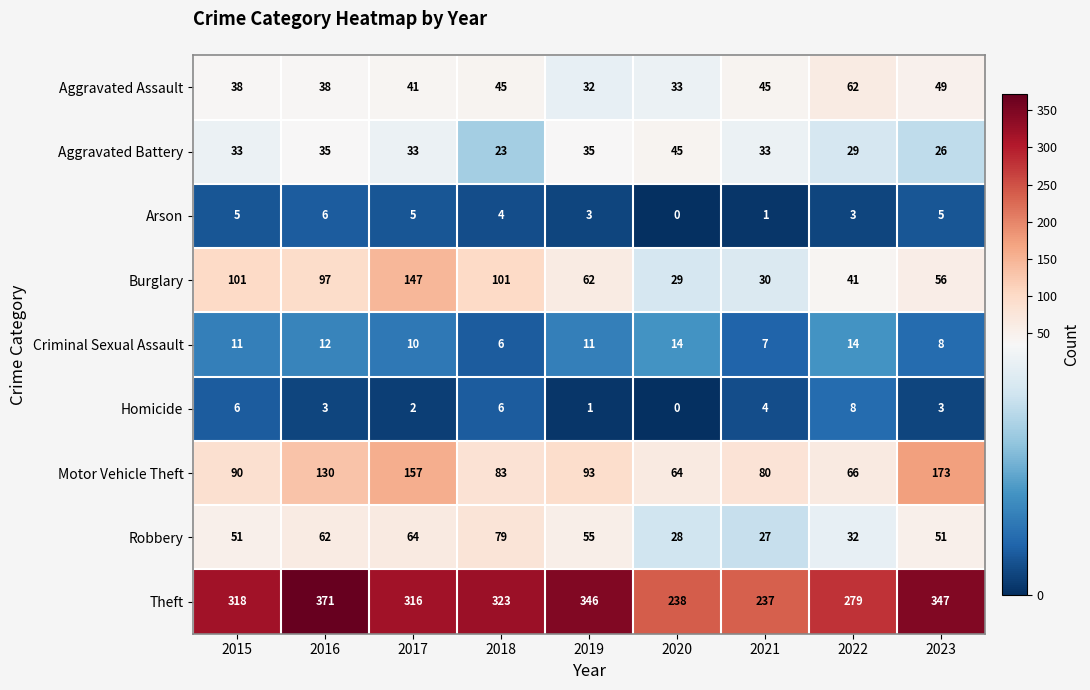

The value of Aggravated Battery at 2022 is 20. True or false?

False